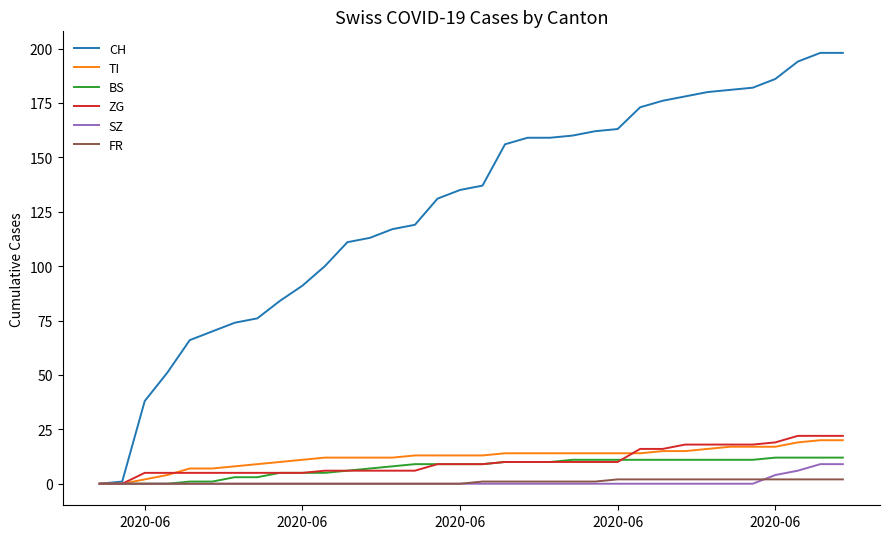

Which series has the largest total across all categories?

CH